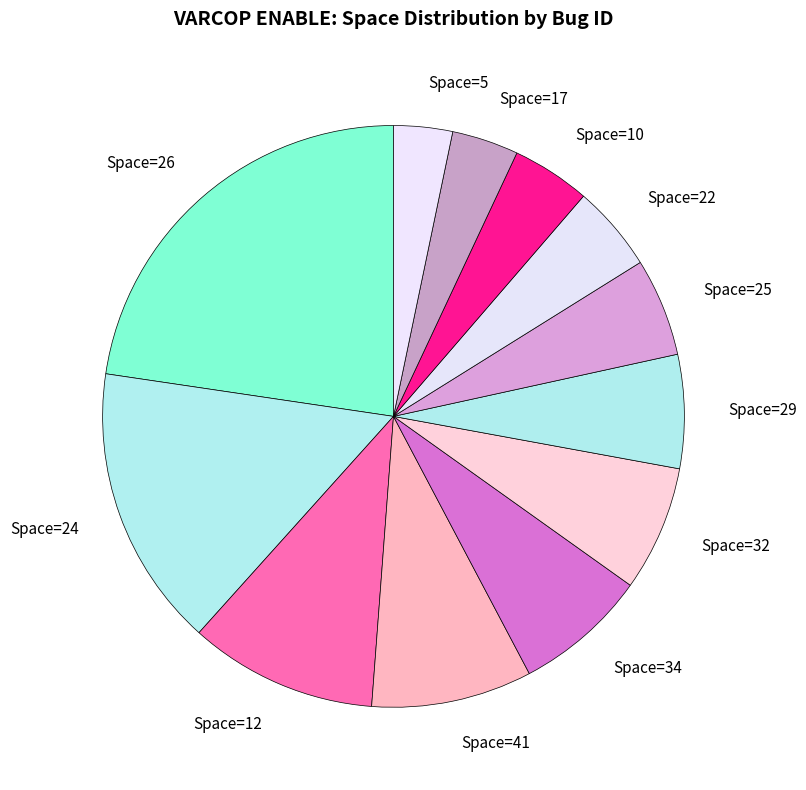

Which category has the biggest portion of the pie?

Space=26